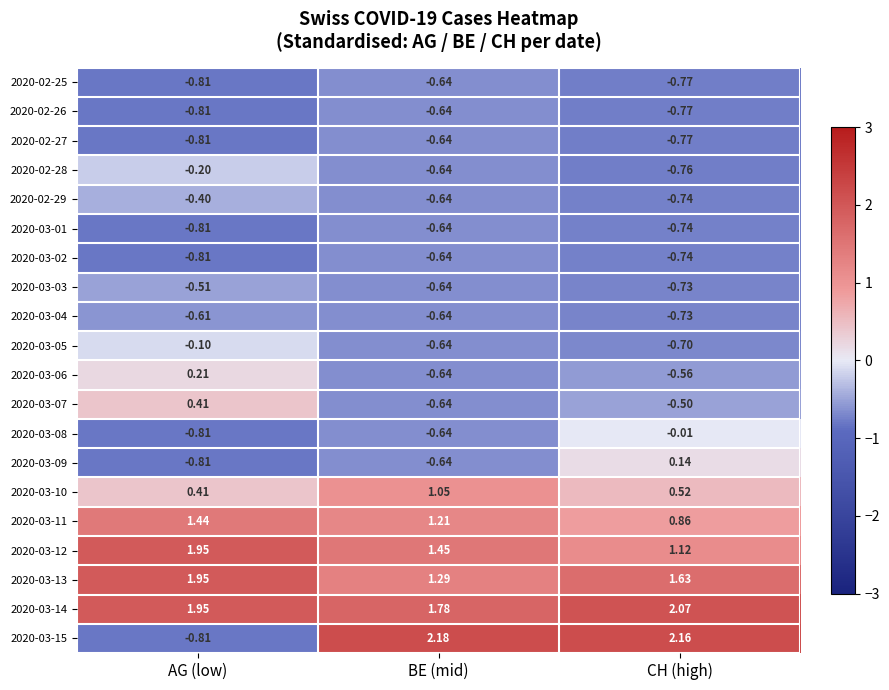

Which series has the largest total across all categories?

2020-03-14